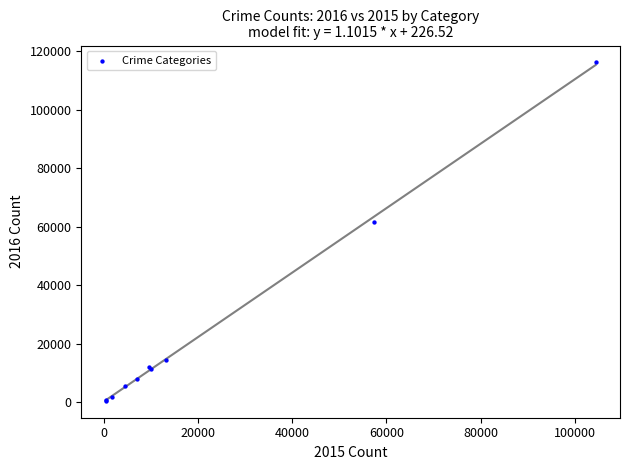

What Y value in the scatter plot is closest to 58320?

61624